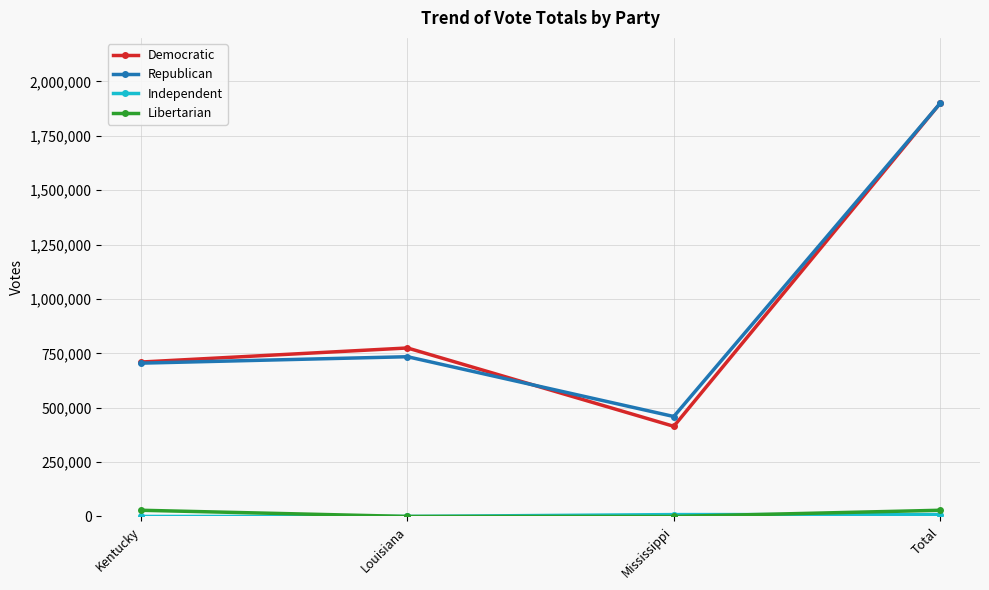

Is it true that Democratic equals 895525 at Total?

False